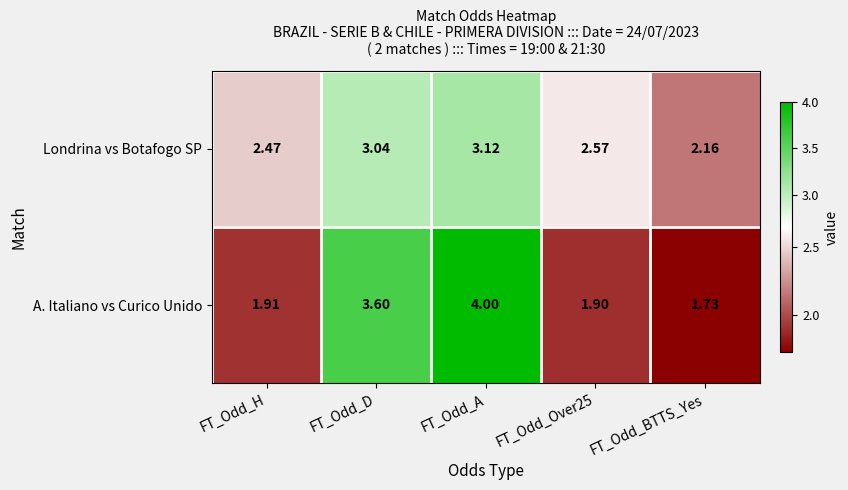

Which label corresponds to the smallest value in the chart?

FT_Odd_BTTS_Yes